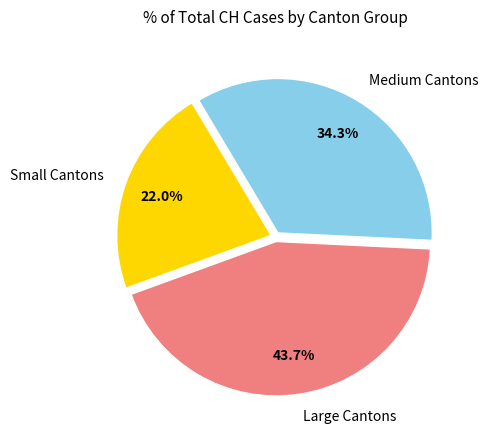

Approximately how many times larger is the value at Small Cantons compared to Large Cantons?

0.5